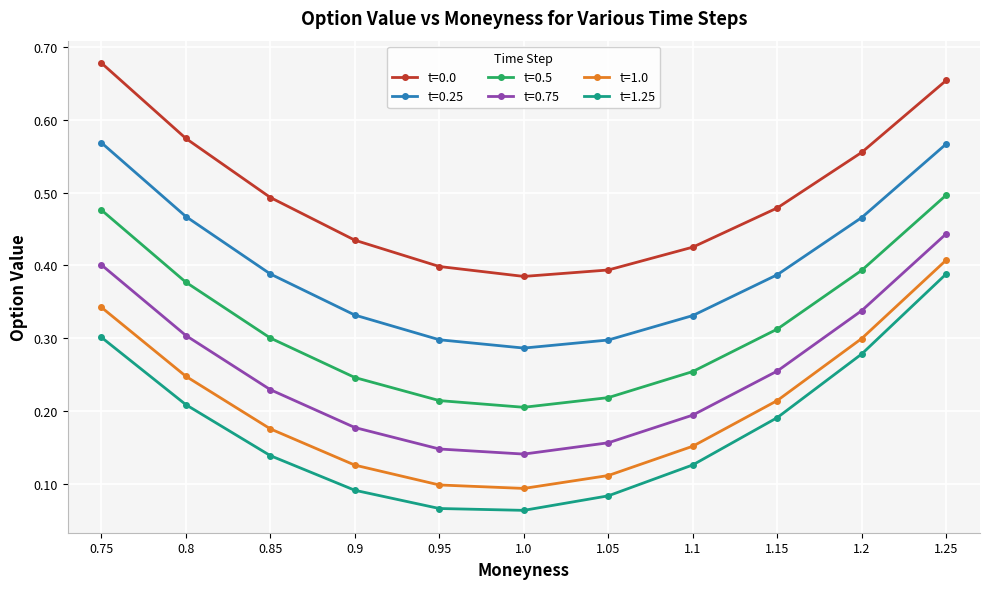

At which label does t=1.0 reach its peak?

1.25